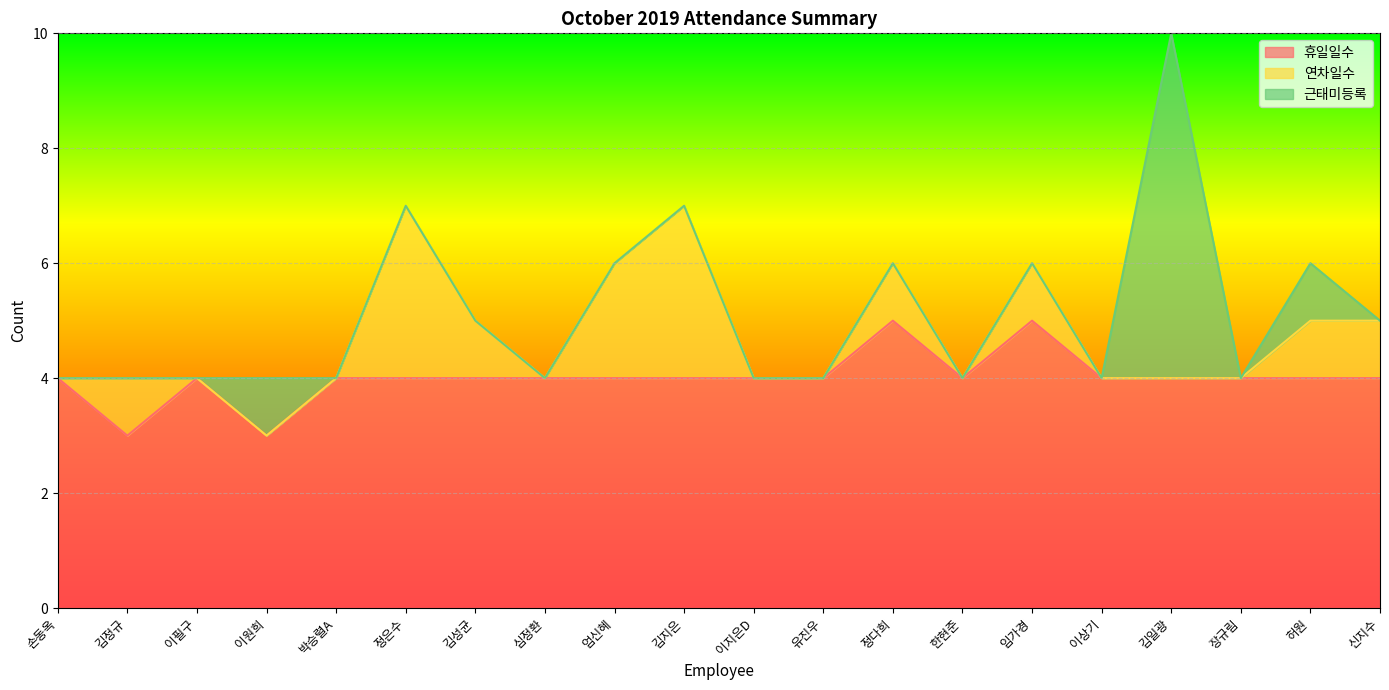

How many series are shown in this chart?

3